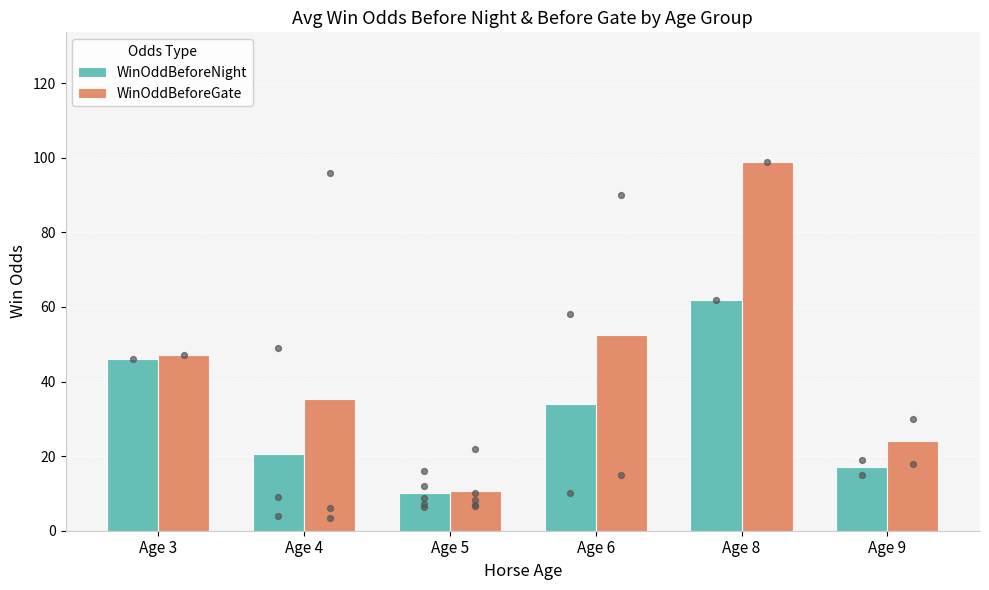

What are all the series names shown in the legend?

WinOddBeforeNight, WinOddBeforeGate